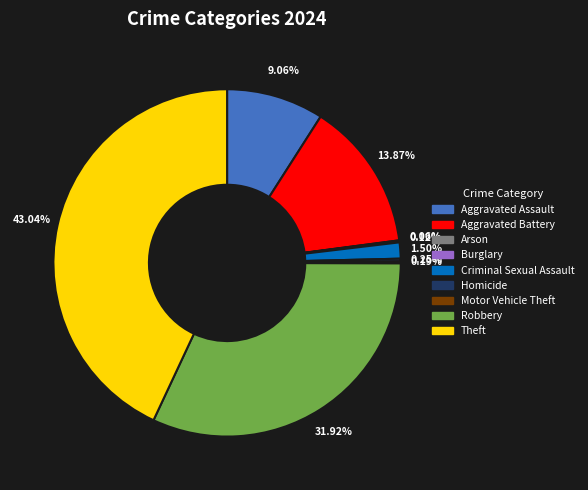

Between Aggravated Battery and Aggravated Assault, which is larger?

Aggravated Battery